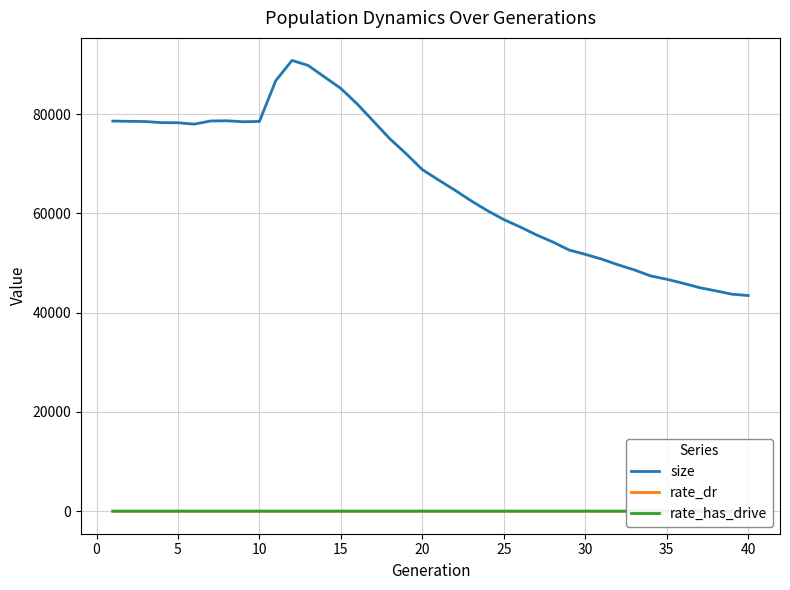

How many lines are shown in the chart?

3